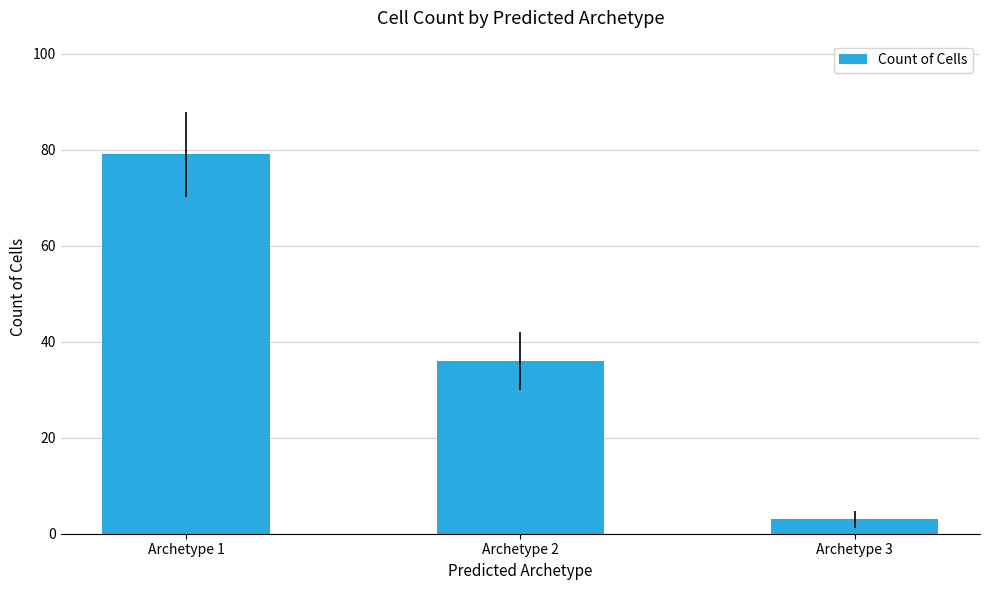

Which has a higher value, Archetype 3 or Archetype 2?

Archetype 2